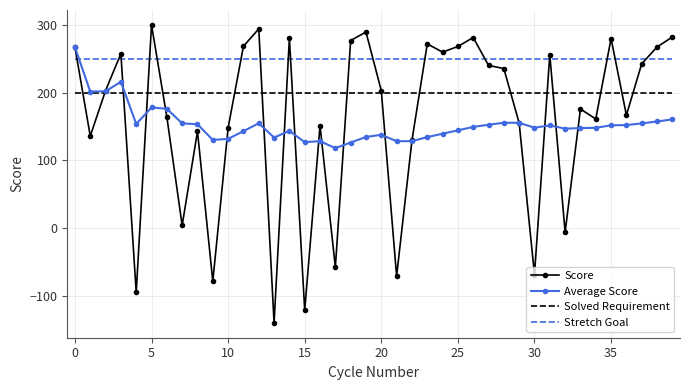

True or false: Average Score has more than 2 points higher than both neighbors.

True